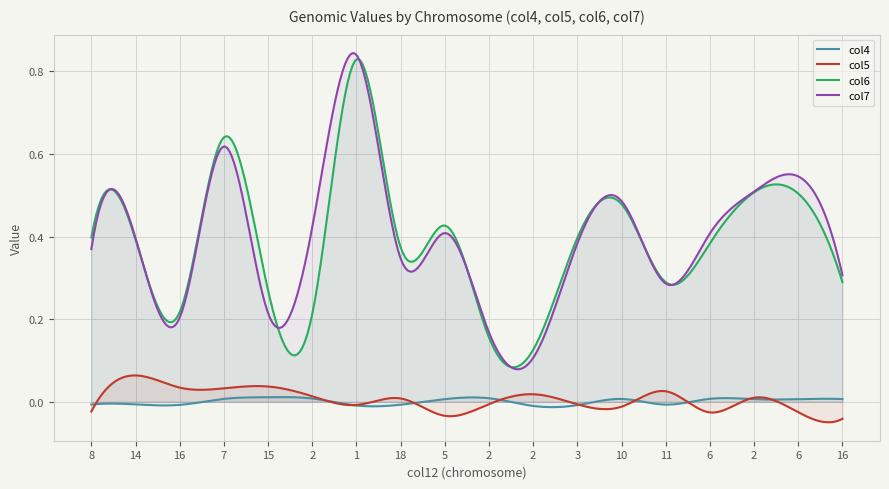

True or false: col5 and col7 intersect in this chart.

False